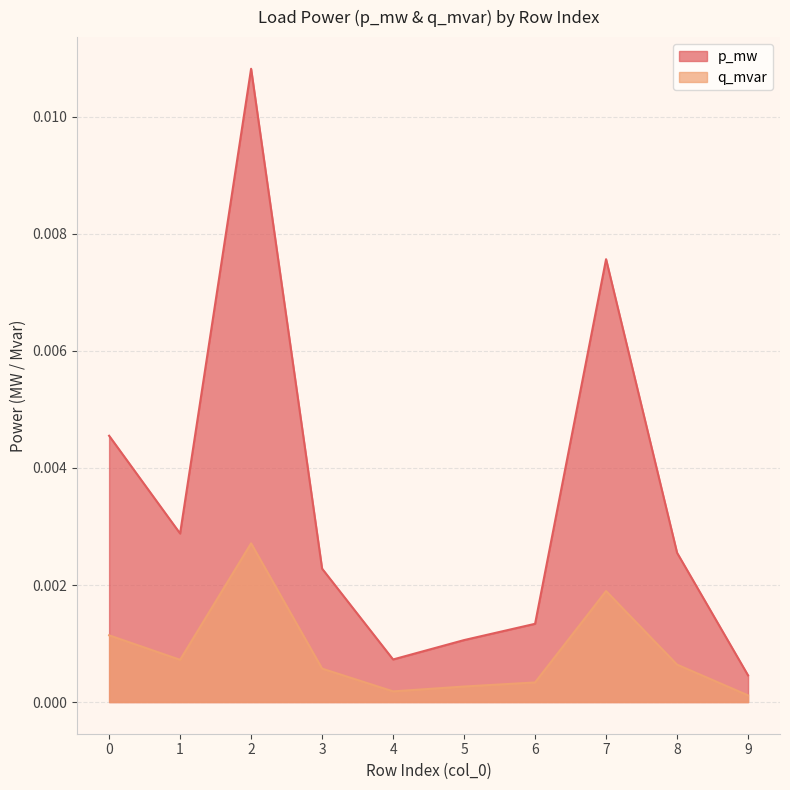

True or false: q_mvar and p_mw cross at least once.

False